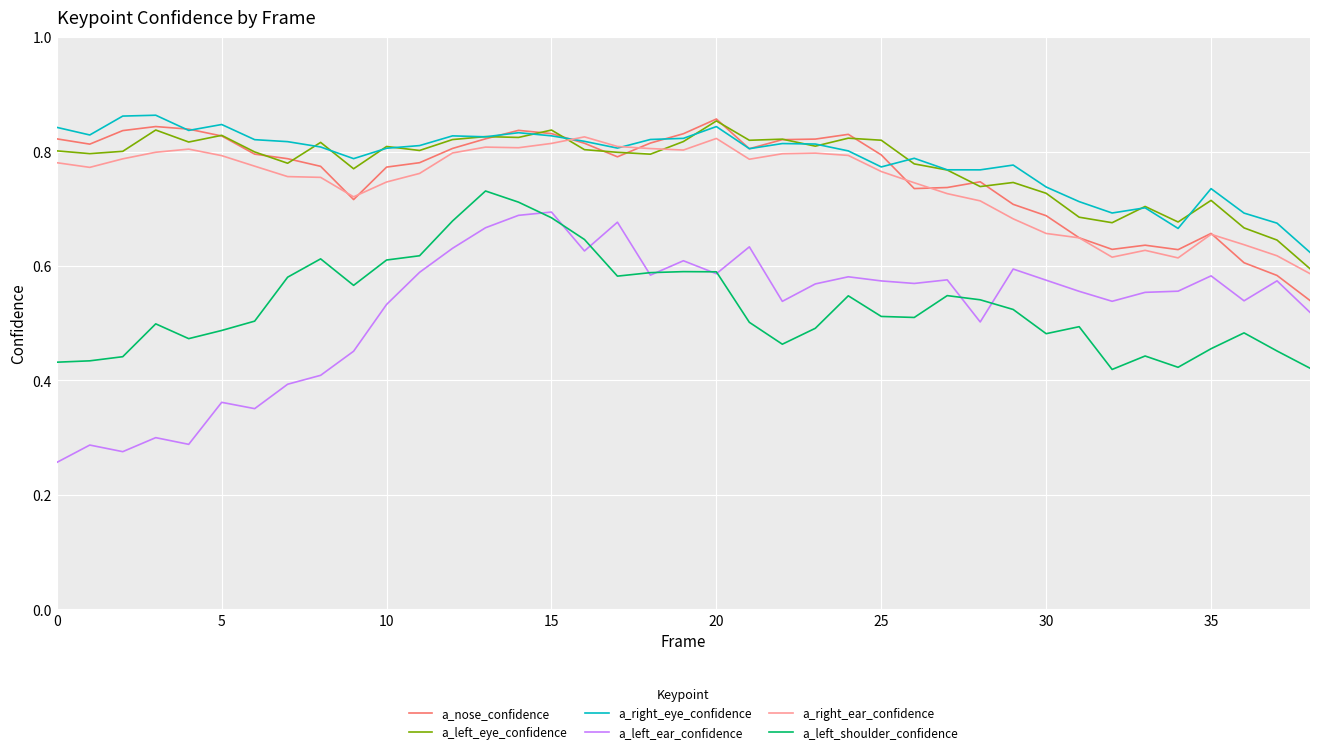

True or false: a_left_eye_confidence and a_left_ear_confidence cross at least once.

False